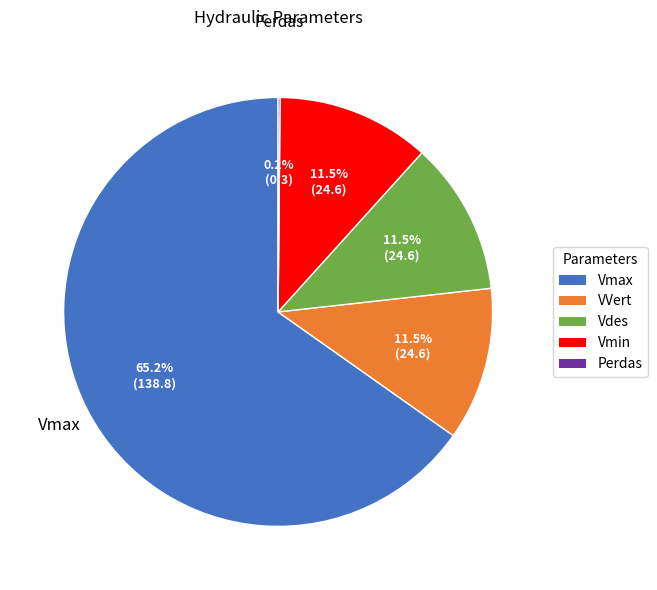

Is there a majority slice in this chart?

Yes